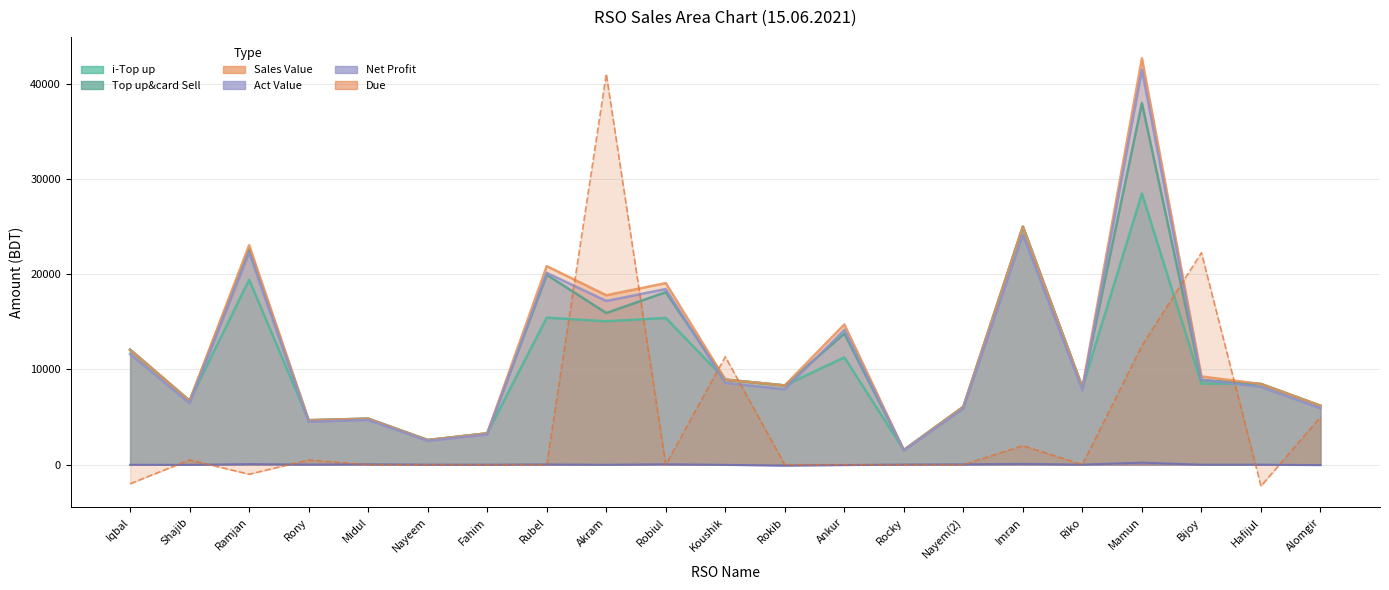

Which series has the largest range (max minus min)?

Due